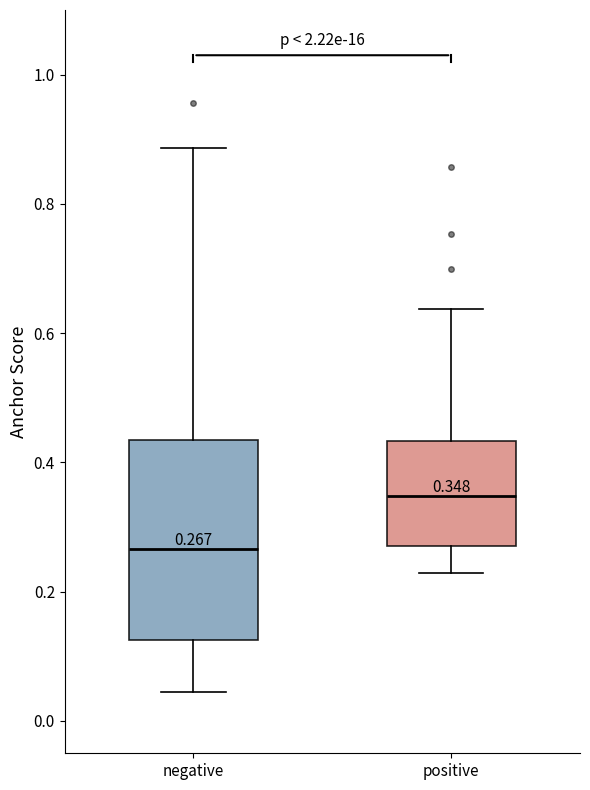

Which box is the tallest, from its lower edge to its upper edge?

negative